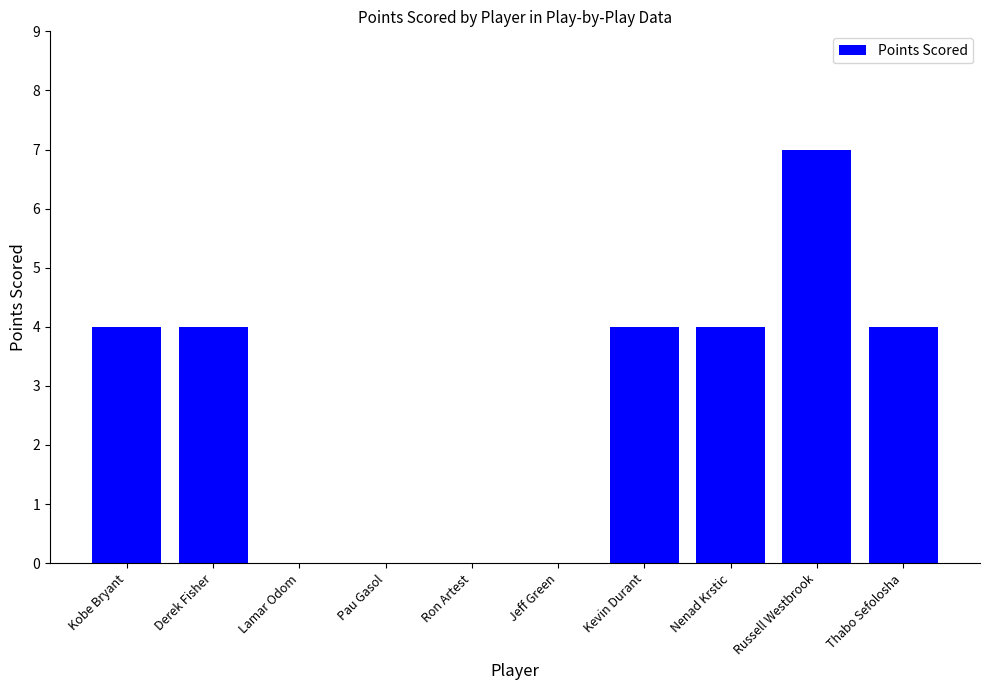

What is the sum of all values?

27